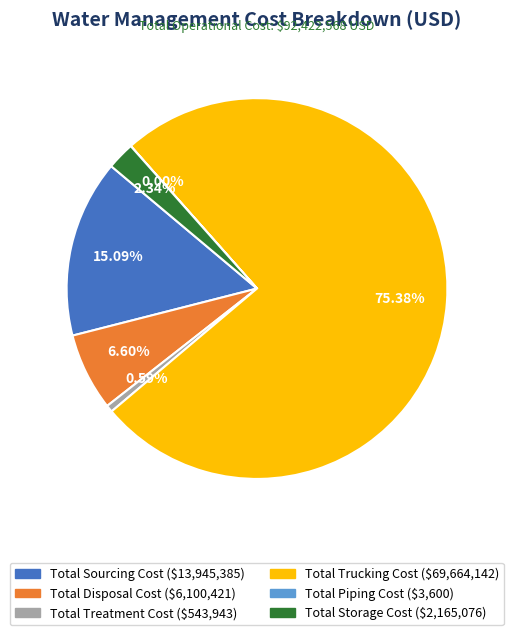

What is the ratio of the value at Total Sourcing Cost to the value at Total Storage Cost?

6.4